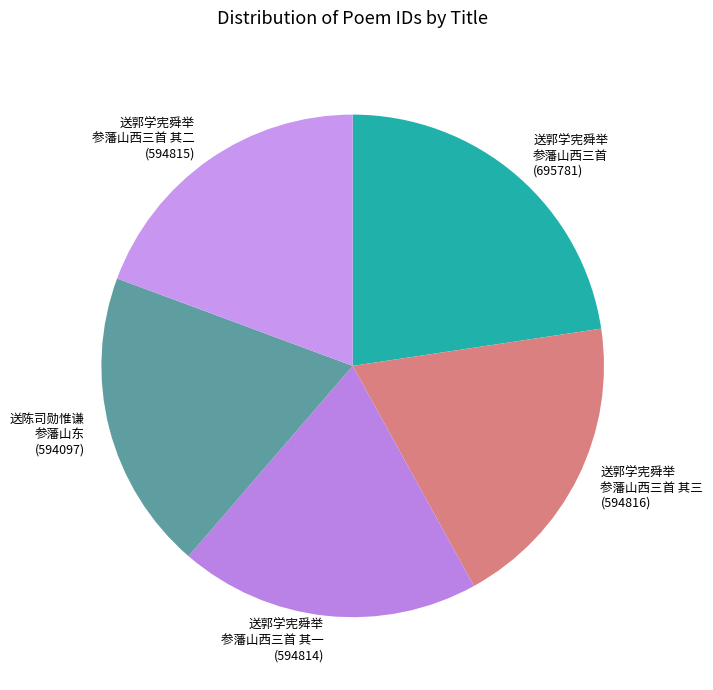

How many segments does this pie chart have?

5